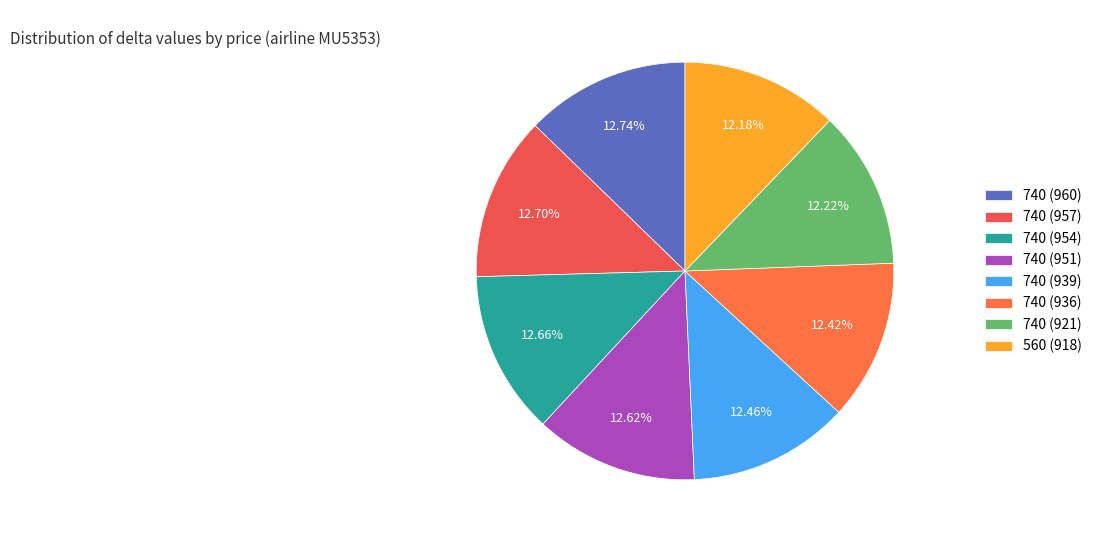

Does 740 (936) represent more than half of the total?

No